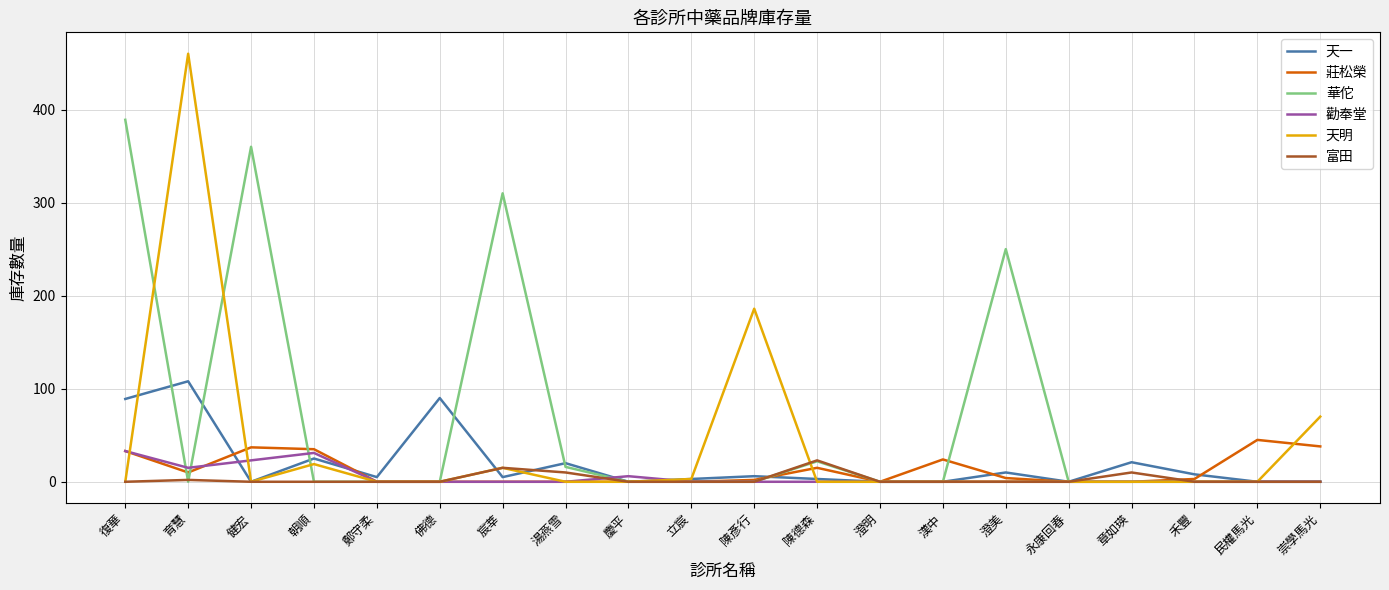

Which category has the highest value in the 華佗 series?

復華